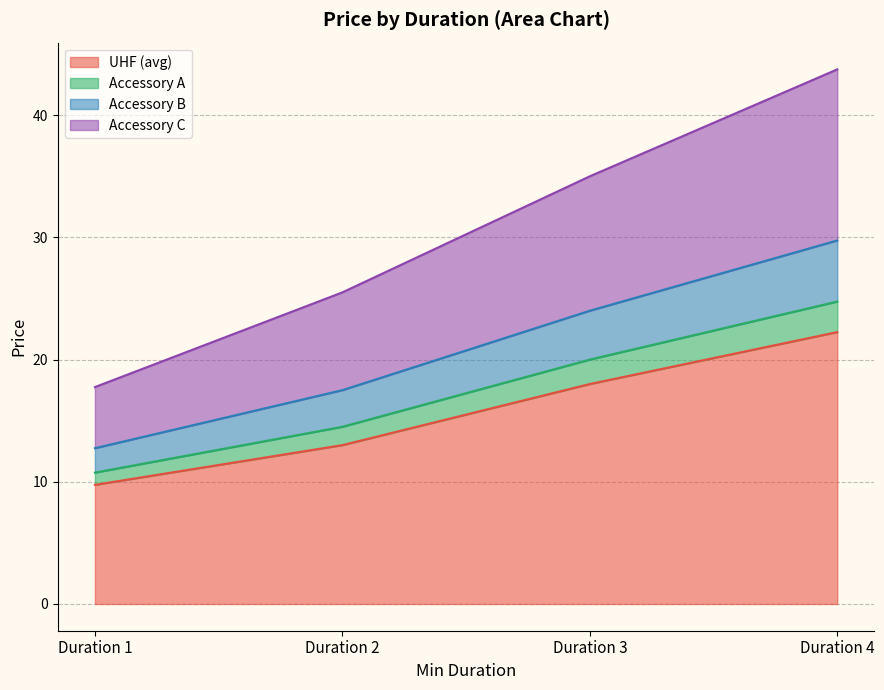

What is the minimum value for UHF (avg)?

9.8